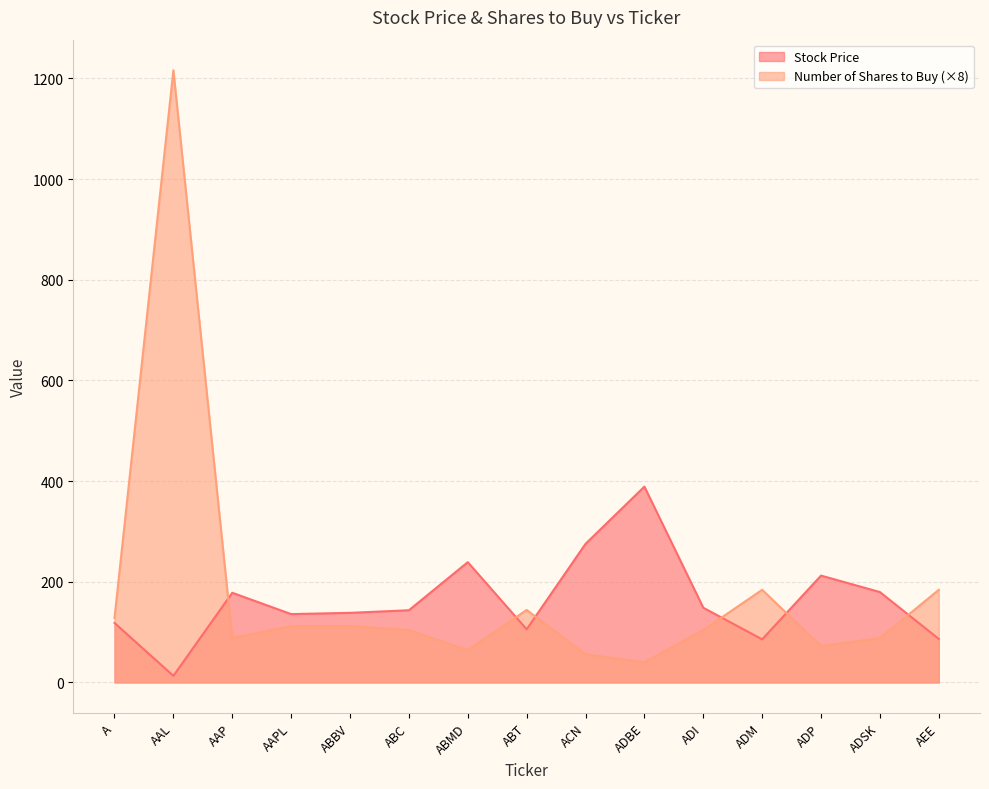

Which has a higher value, ABBV or AAPL?

ABBV